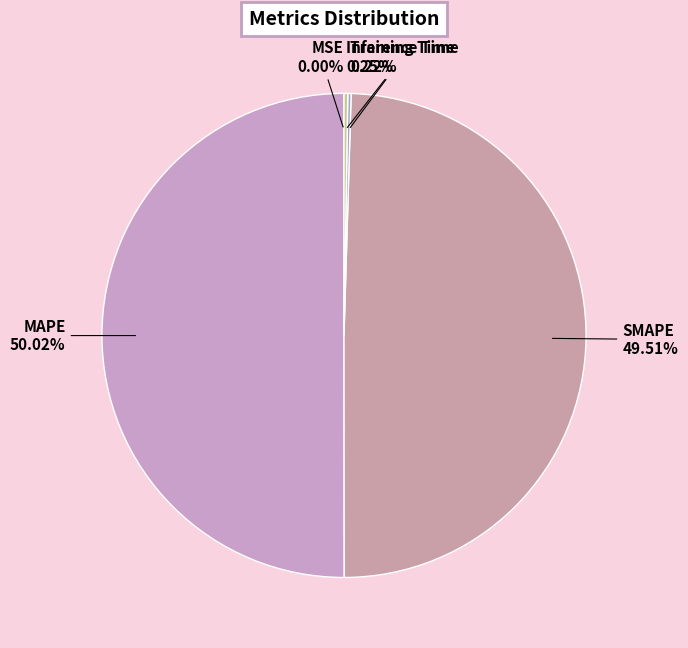

What is the largest slice in the pie chart?

MAPE